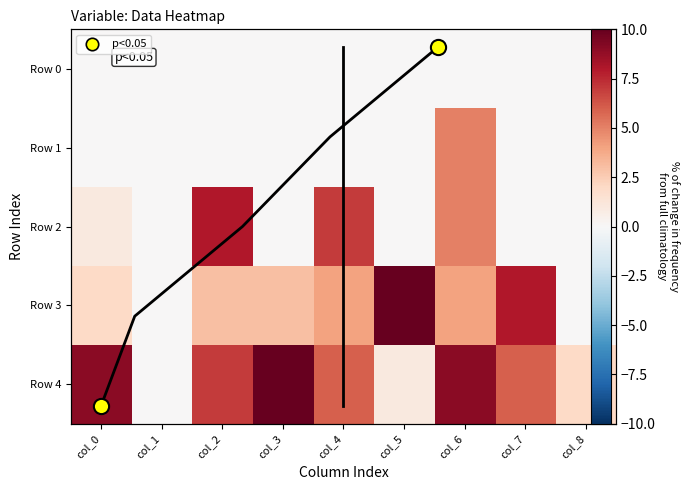

What is the difference between the highest and lowest values at col_2?

8